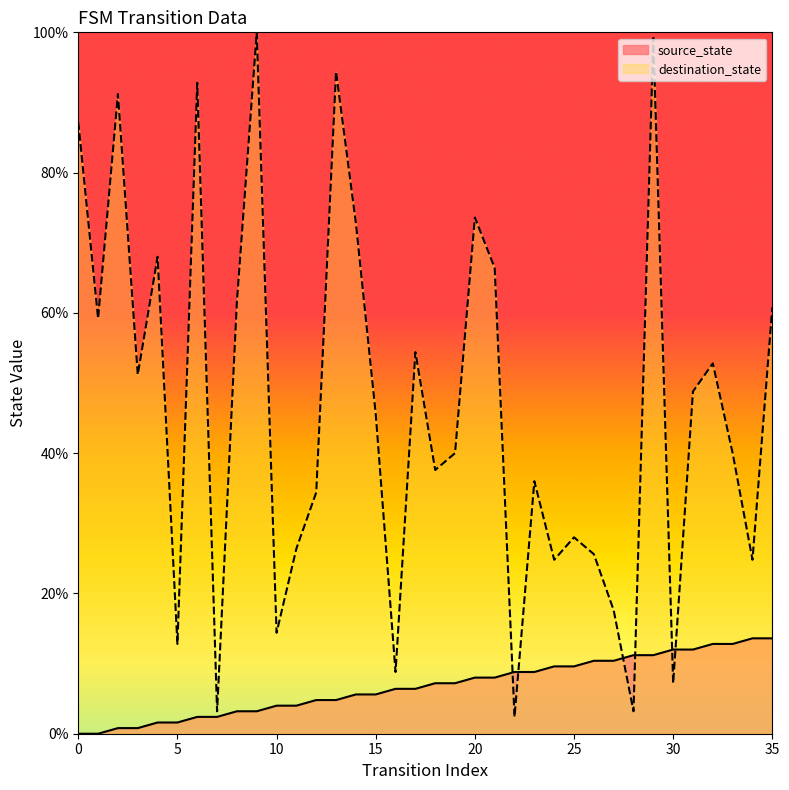

The destination_state series shows 91.2 at 2. True or false?

True